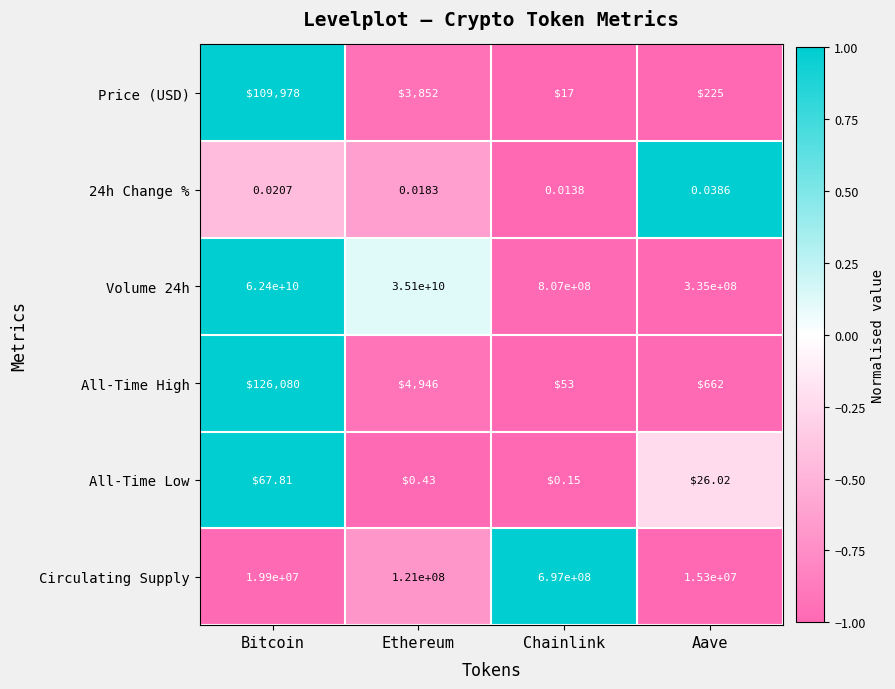

At which category is the sum across all series the highest?

Bitcoin